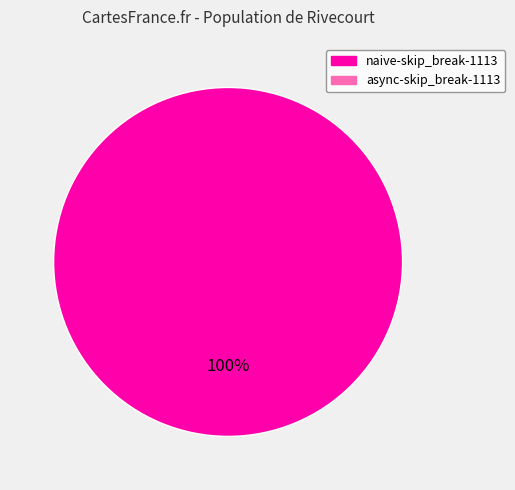

Does any single category account for the majority?

Yes